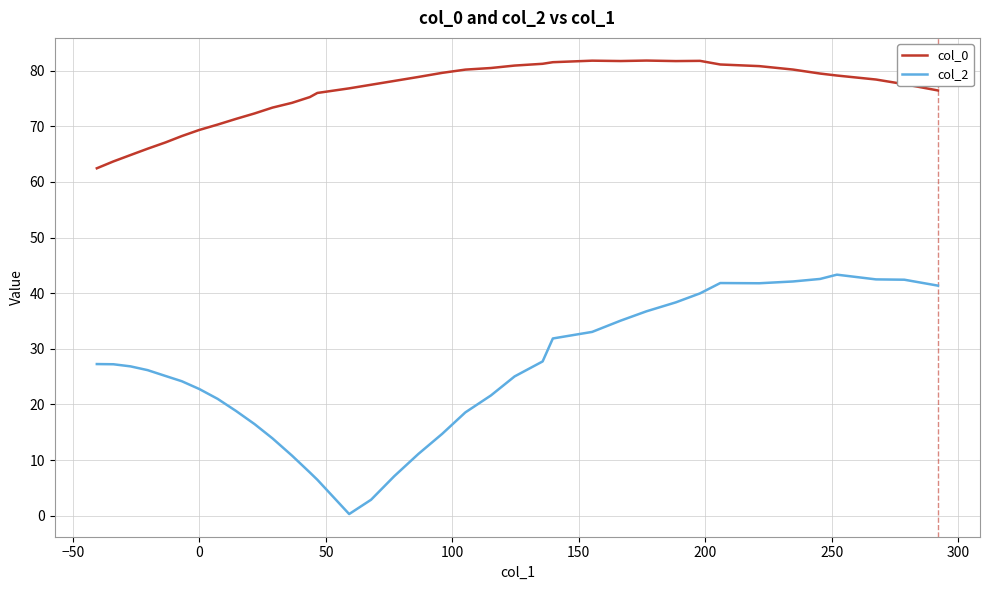

How many values in the col_2 series are below 26?

18